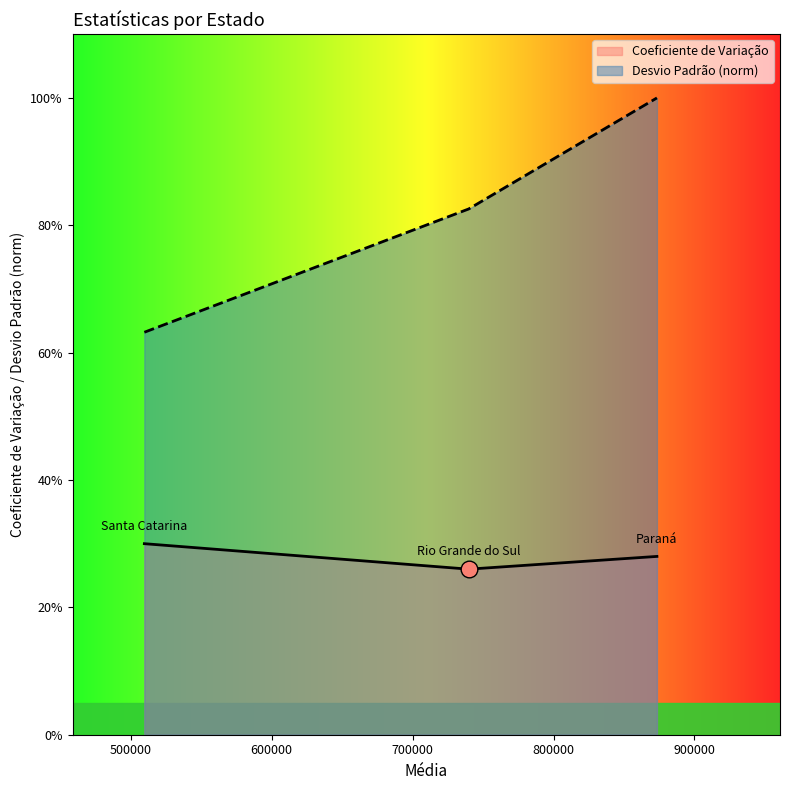

What is the change in value from Rio Grande do Sul to Santa Catarina?

+0.2